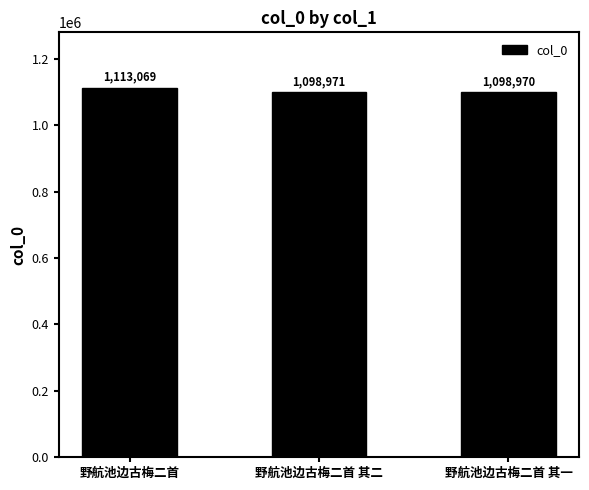

How many data points are less than 1098971?

1